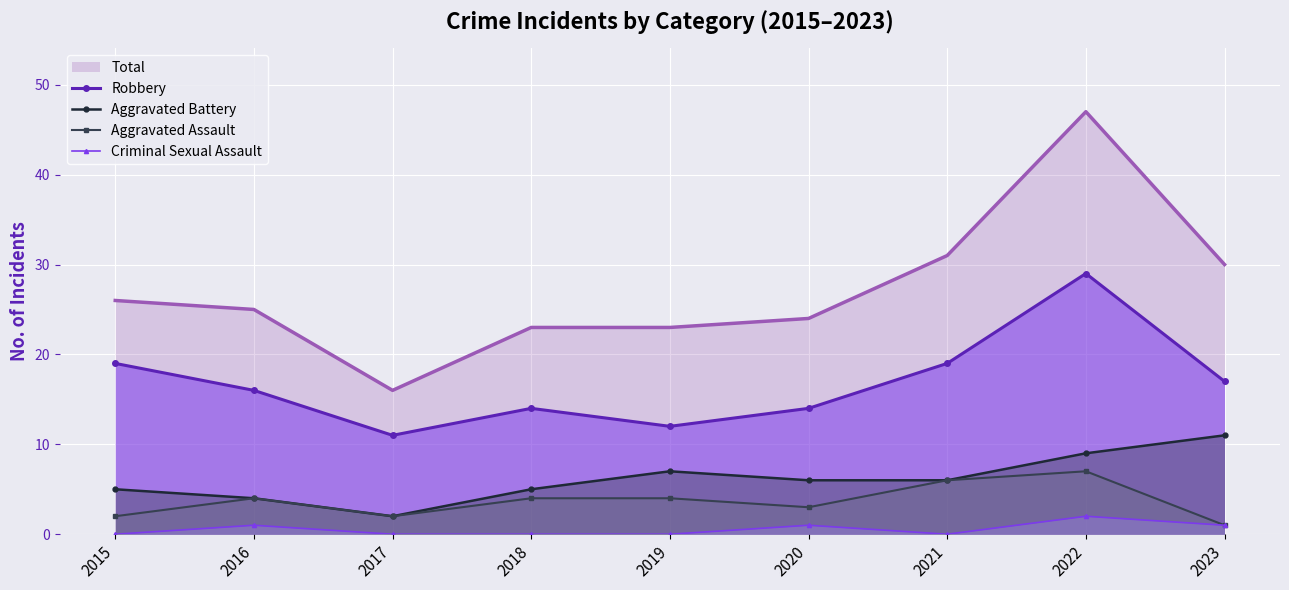

In Robbery, how many points are higher than both neighbors (excluding endpoints)?

2